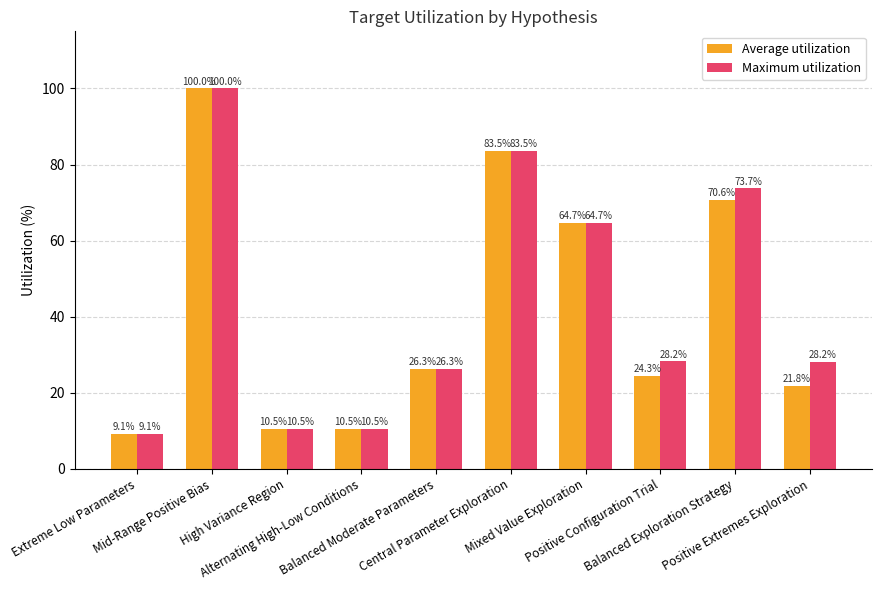

Which series has the largest total across all categories?

Maximum utilization